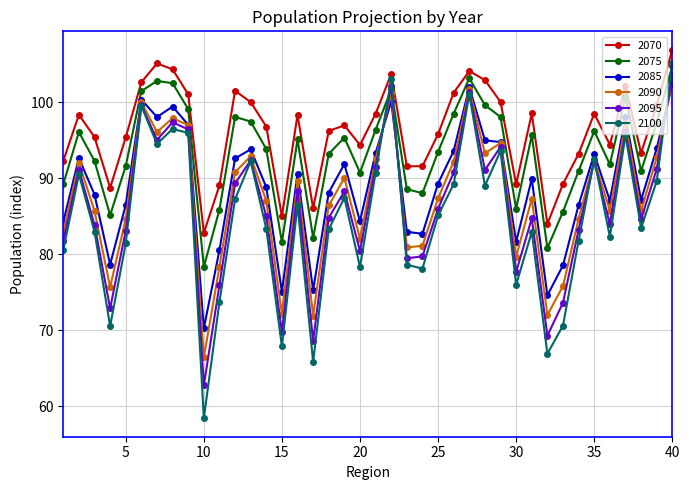

True or false: 2070 and 2090 intersect in this chart.

False